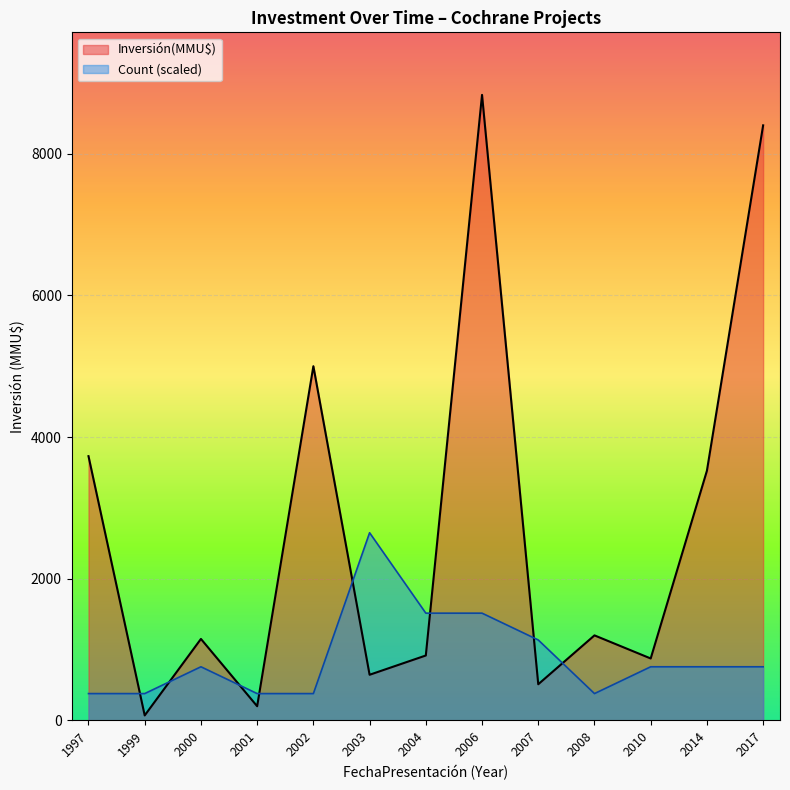

What is the difference between the maximum and minimum values in the Inversión(MMU$) series?

8760.0